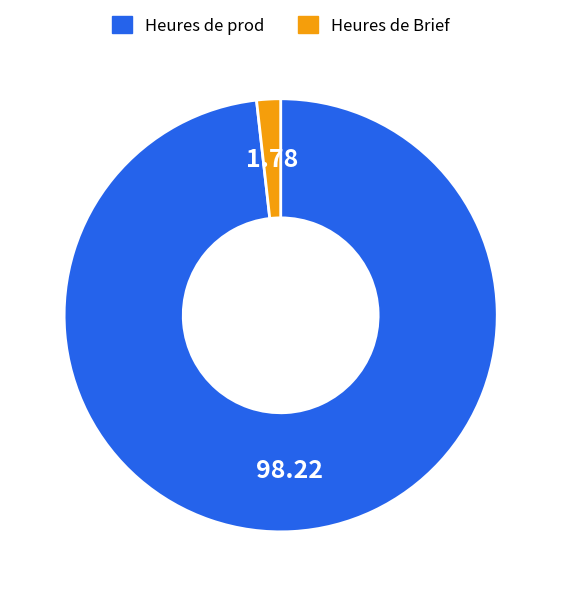

How many segments does this pie chart have?

2